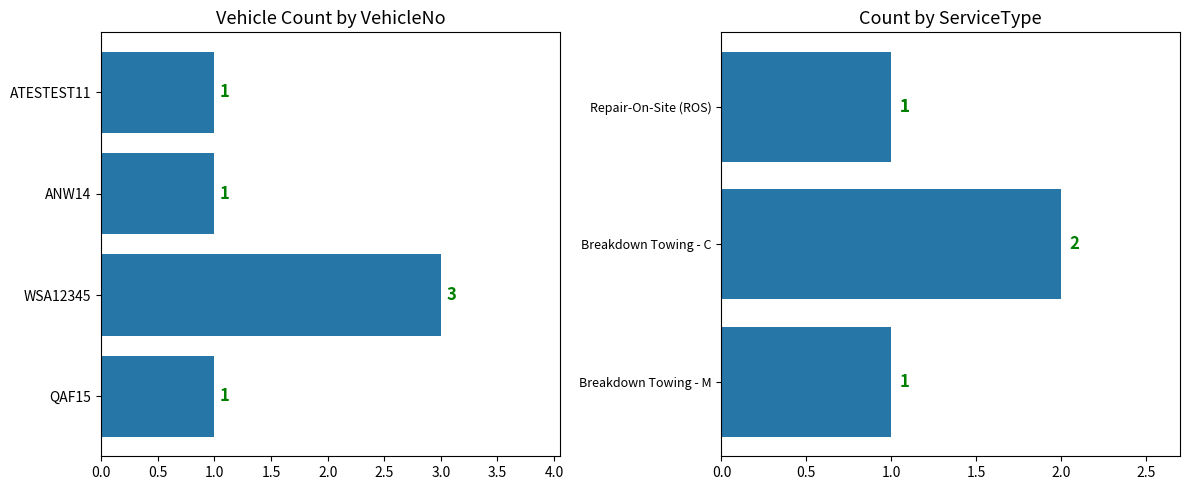

What is the highest value of the ServiceType series?

2